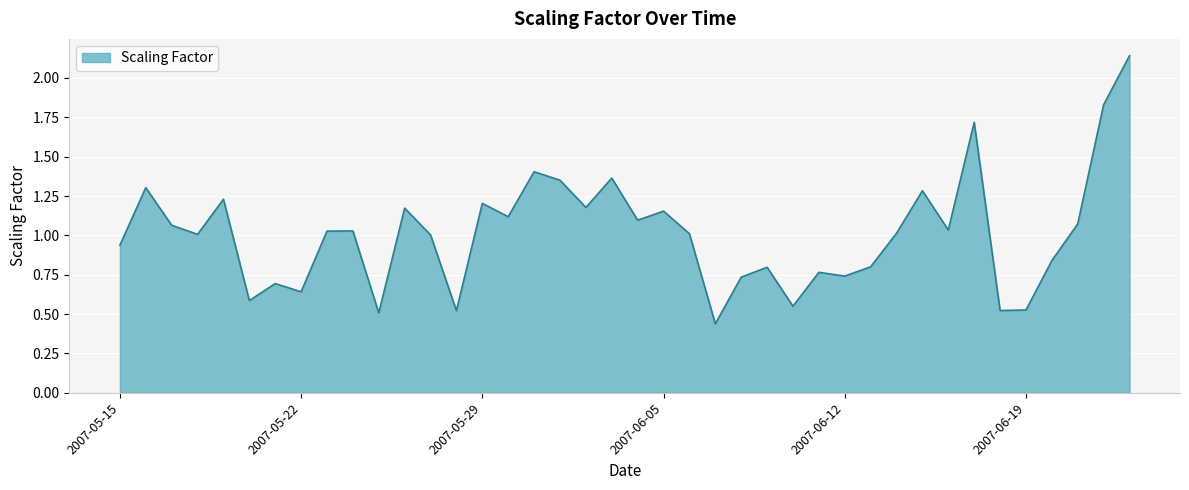

What is the difference between the maximum and minimum values?

1.7